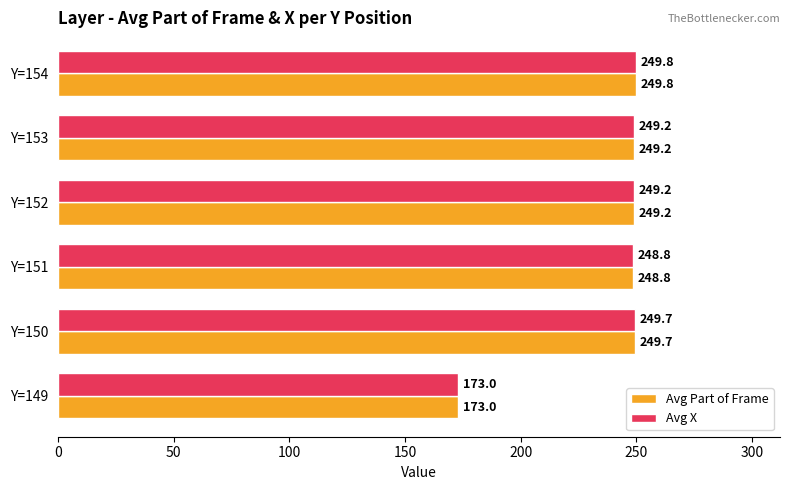

What is the difference between the second highest and minimum values in the Avg Part of Frame series?

76.7